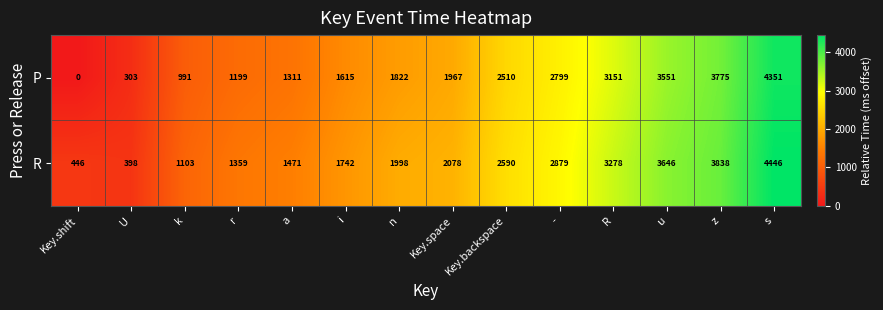

What is the average value of the P series?

2096